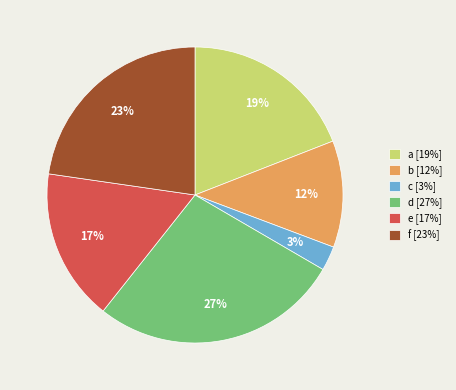

To the nearest percent, what is the difference between the b and e slice percentages?

5%